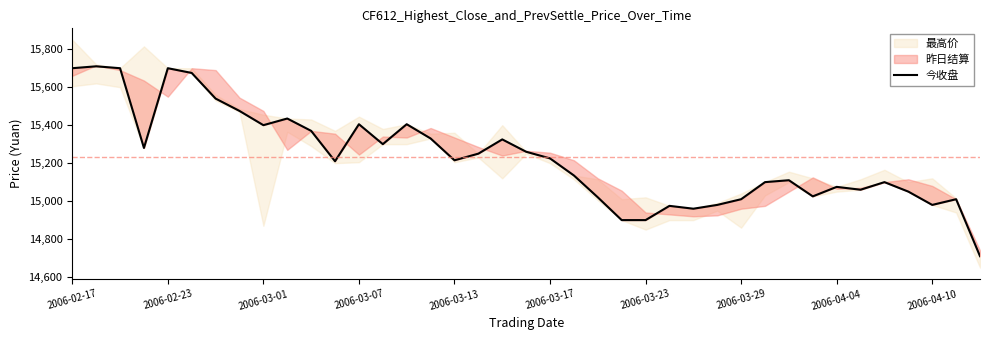

What is the difference between the maximum and minimum values?

1000